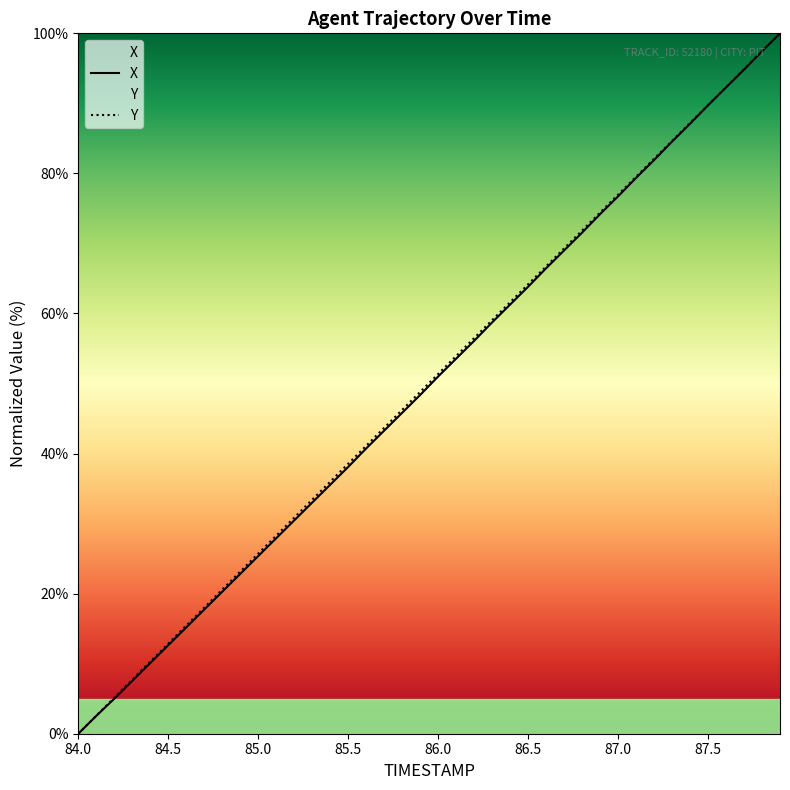

True or false: Y has a value of 59.3 at 85.5.

False